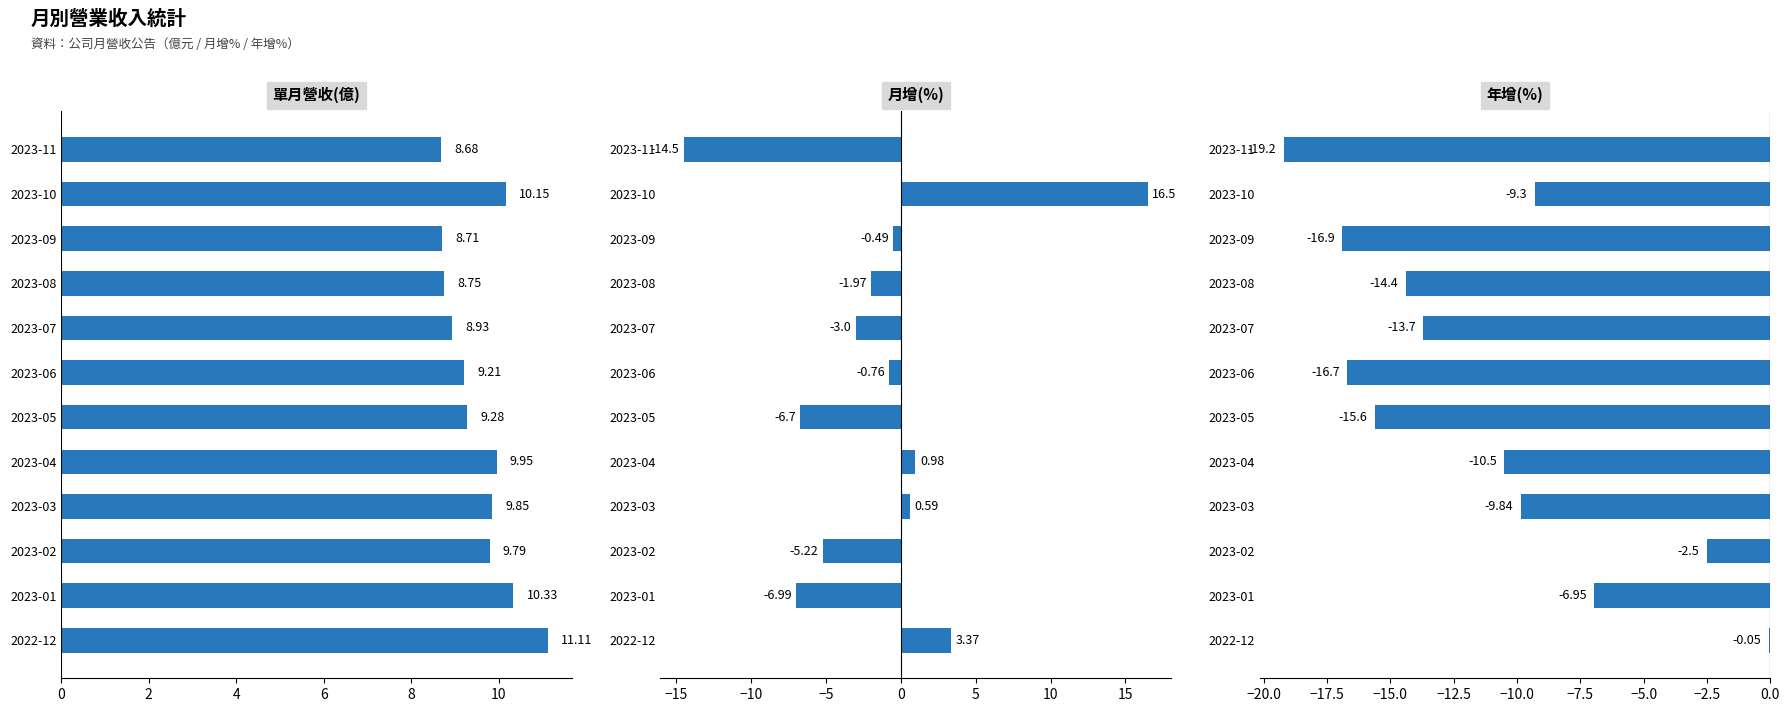

Which series has the largest range (max minus min)?

月增(%)